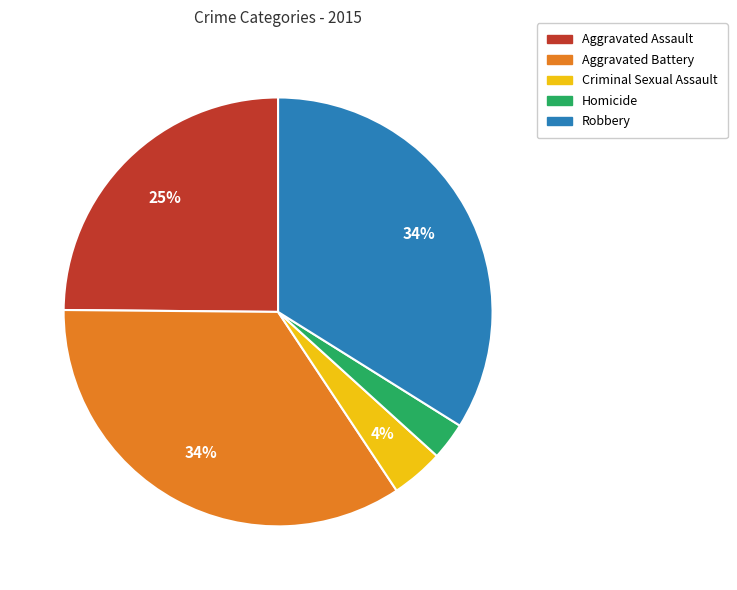

What is the smallest slice in the pie chart?

Homicide